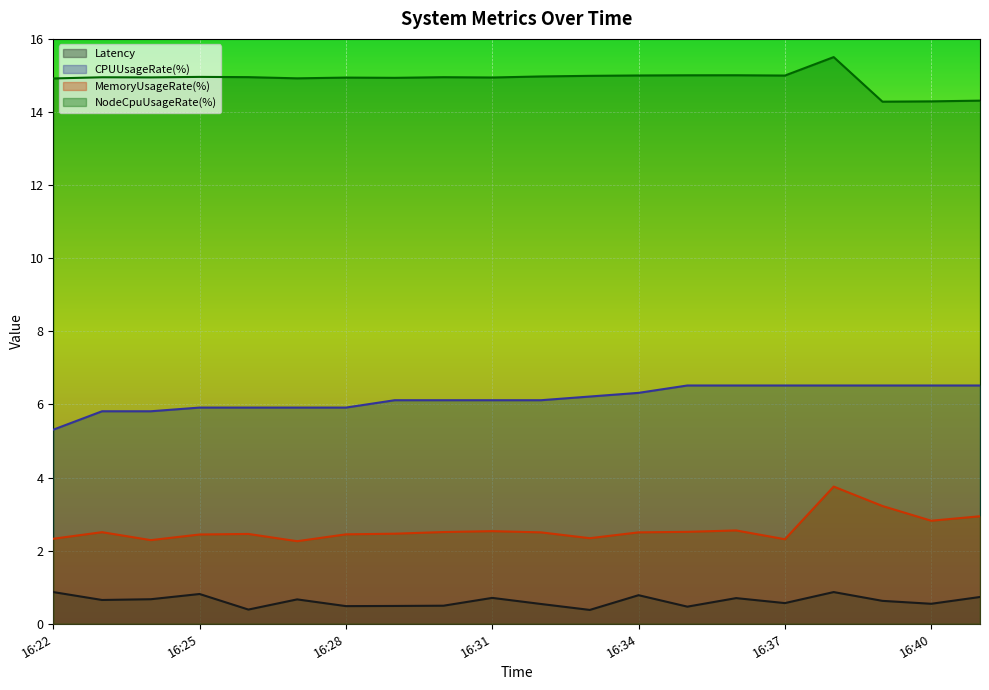

True or false: MemoryUsageRate(%) and CPUUsageRate(%) intersect in this chart.

False